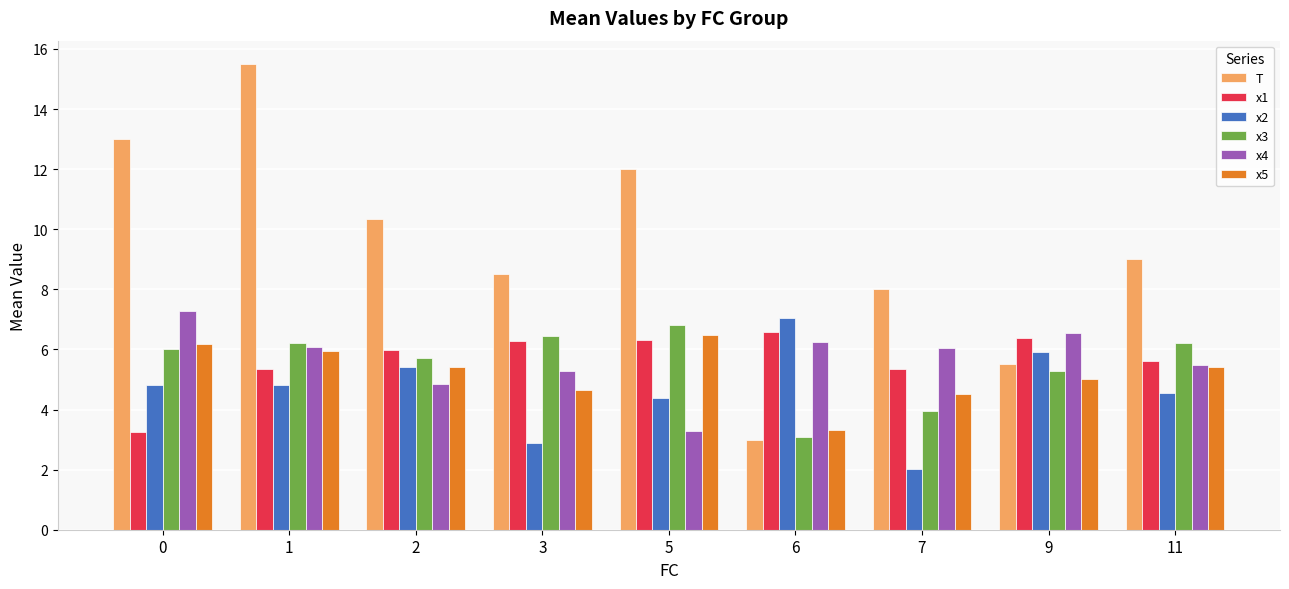

List the labels in order of T value, largest first.

1, 0, 5, 2, 11, 3, 7, 9, 6